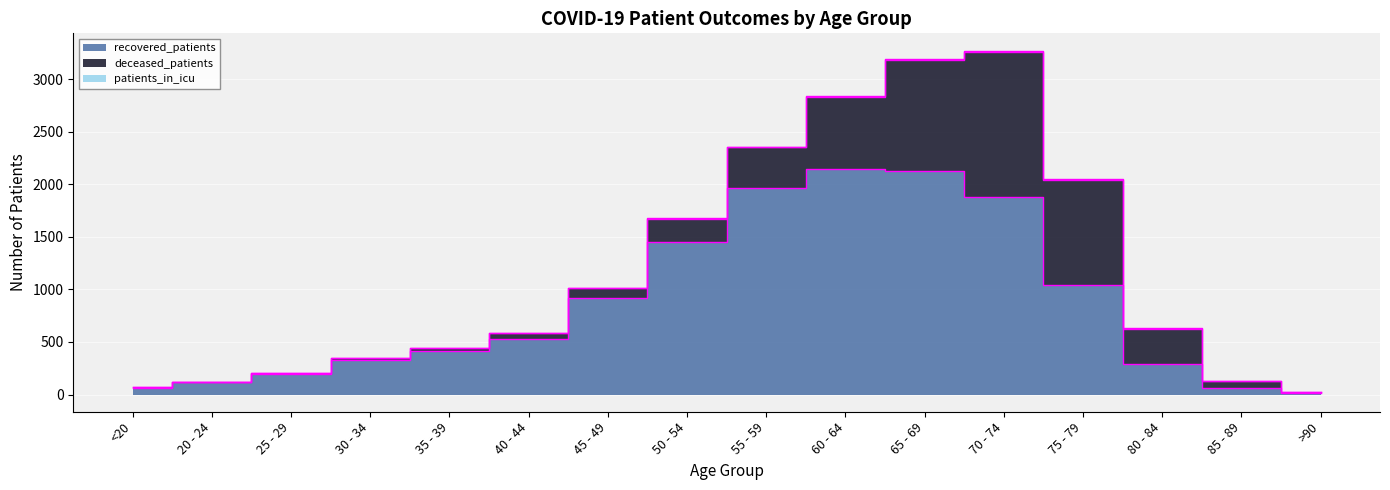

The value of deceased_patients at 75 - 79 is 993. True or false?

True